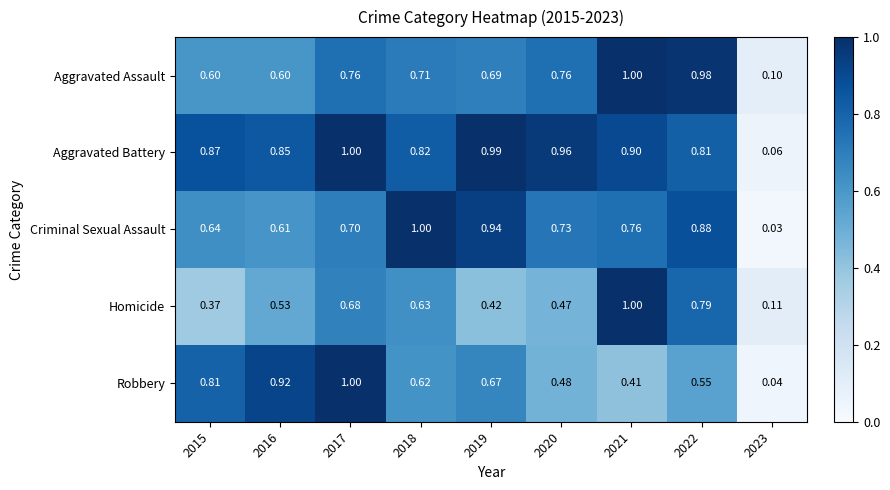

Is the value of Homicide at 2019 greater than the value of Aggravated Battery at 2022?

No